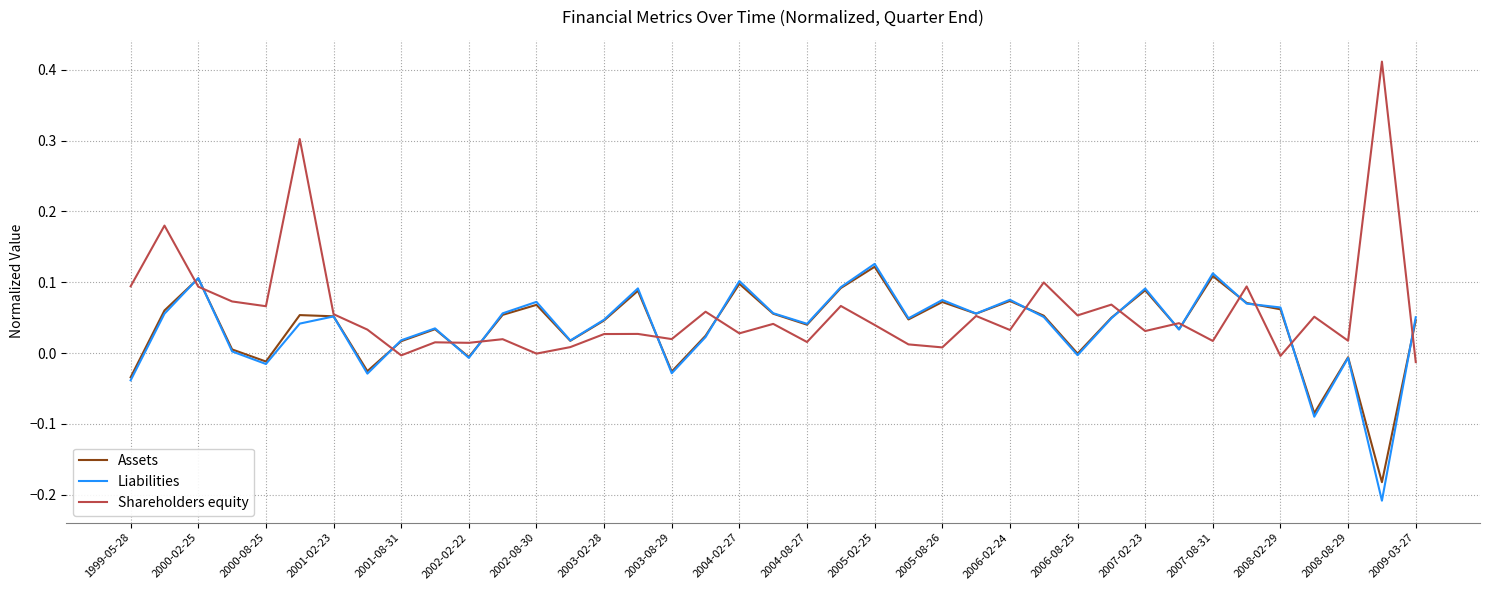

How many lines are shown in the chart?

3